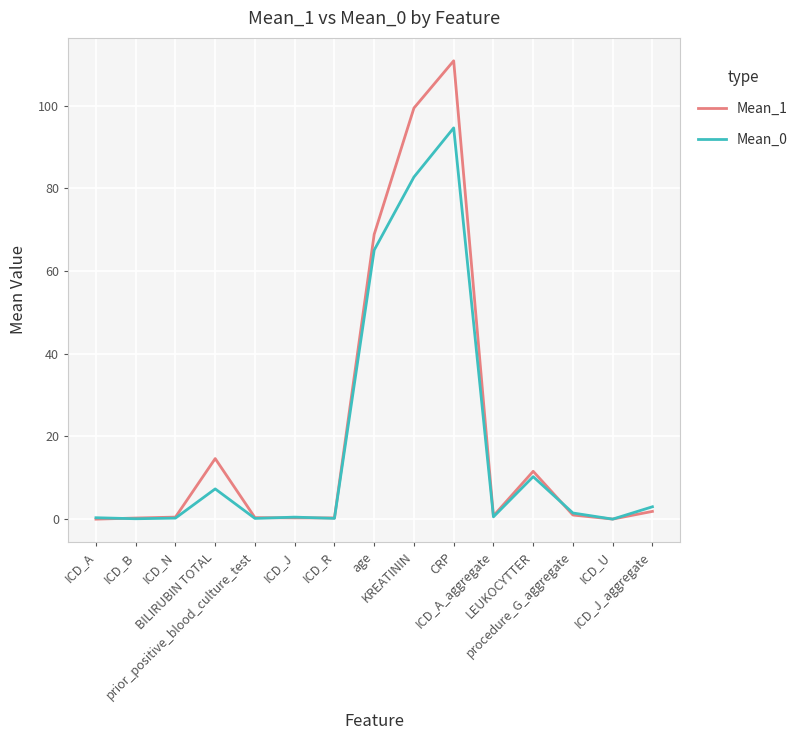

Which series has the largest range (max minus min)?

Mean_1